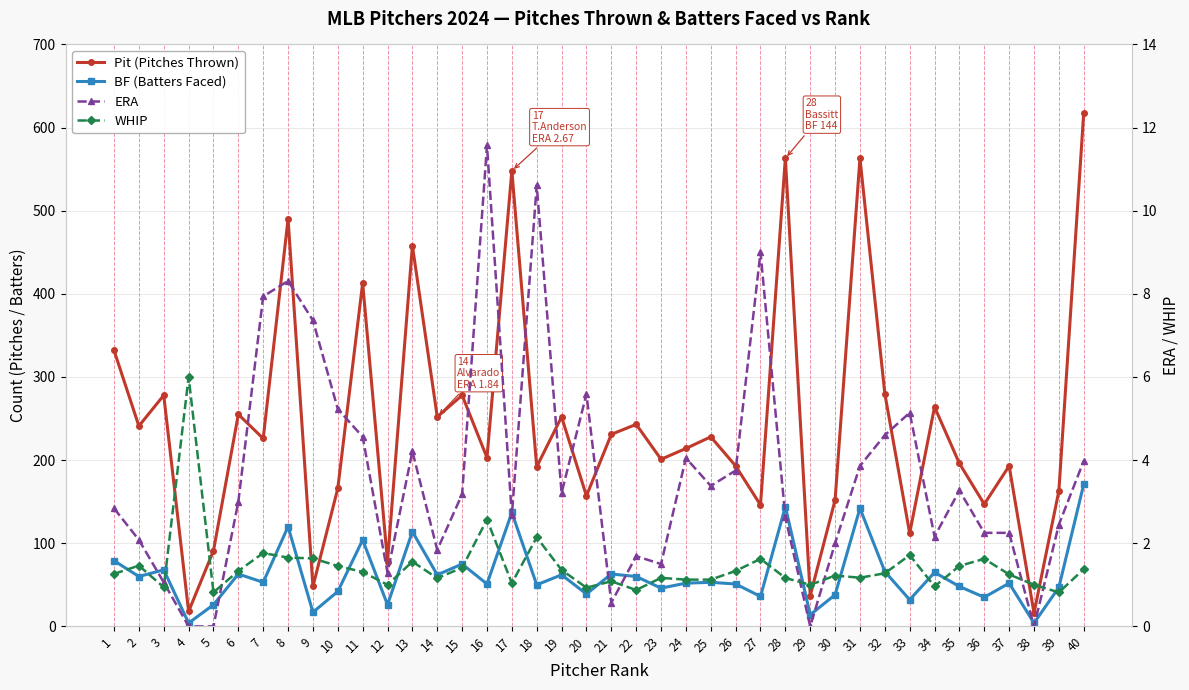

How many interior local peaks does the WHIP series have?

12